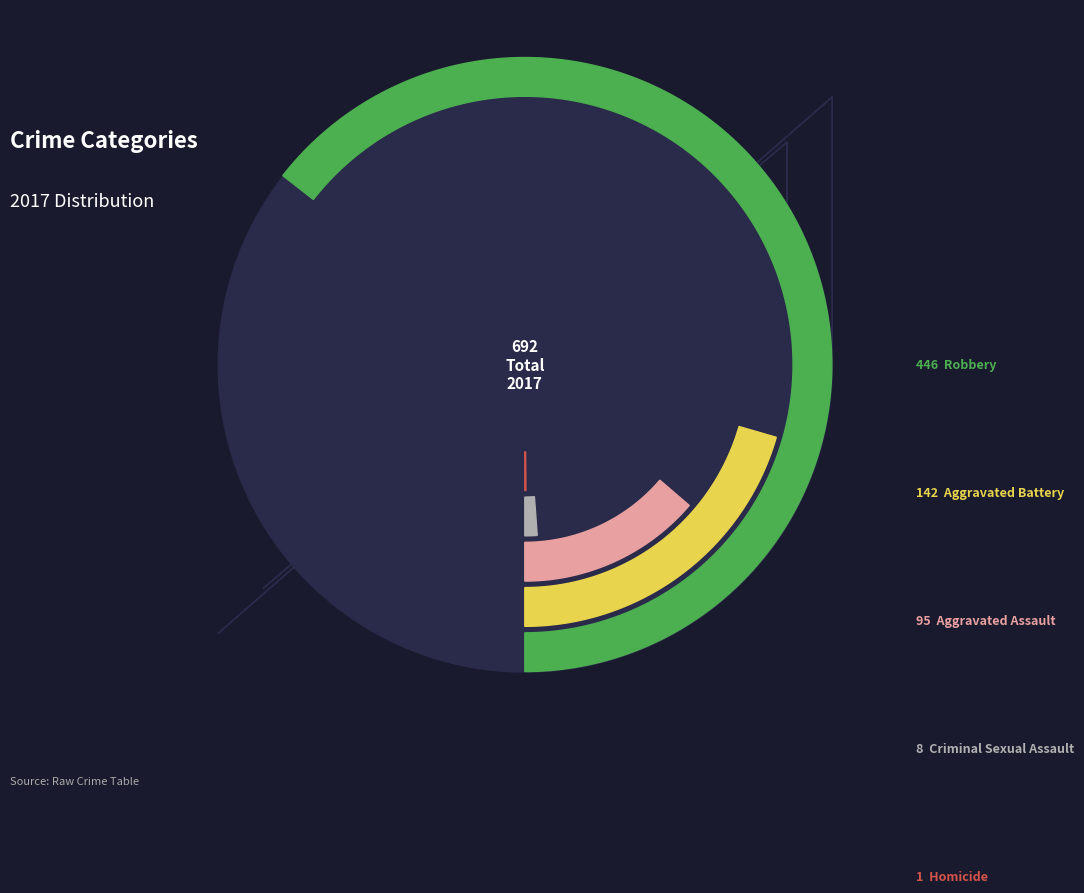

Which slice represents more than half of the pie?

Robbery